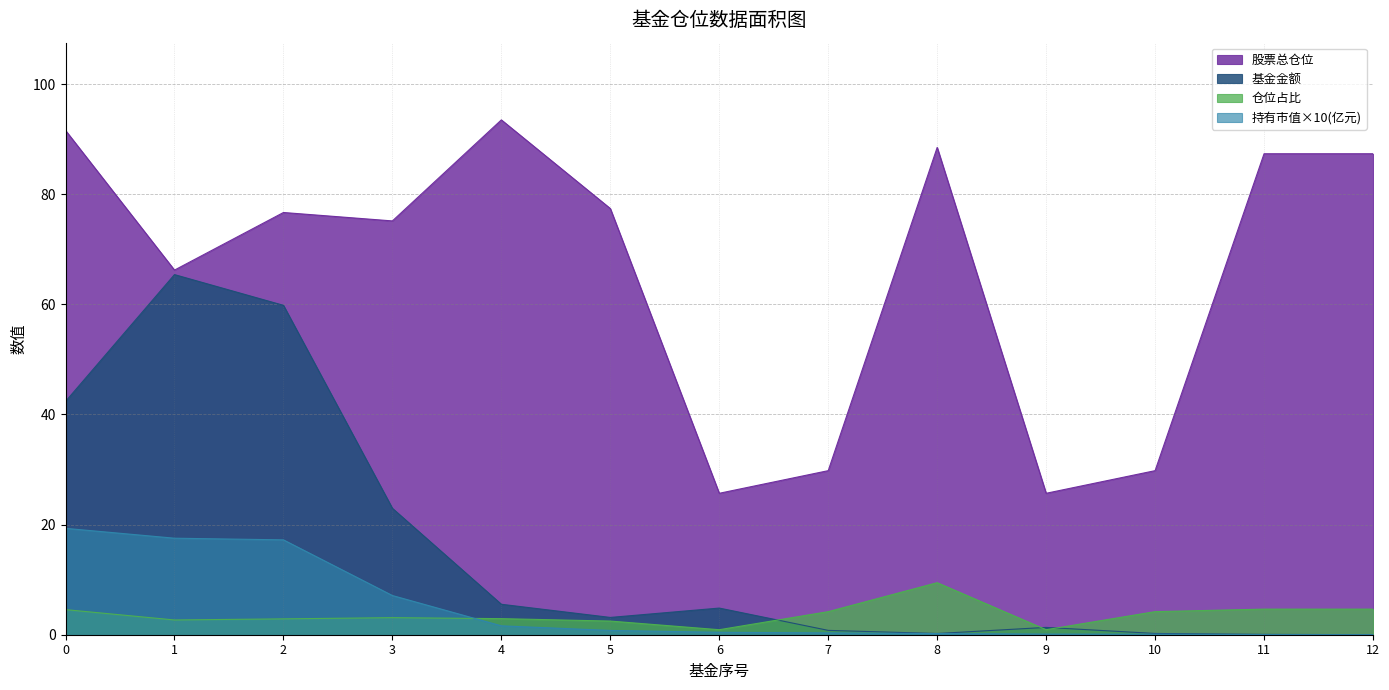

Which series has the widest spread of values?

股票总仓位